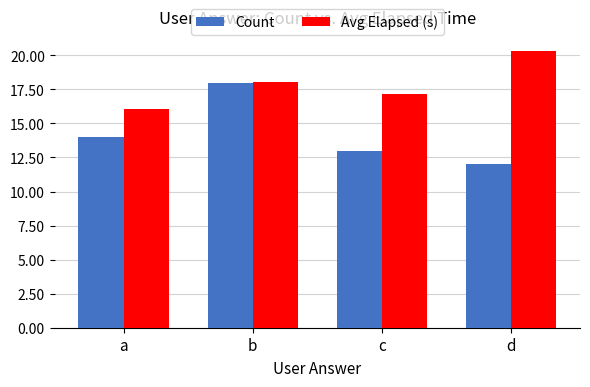

What value does the Avg Elapsed (s) series have at b?

18.1